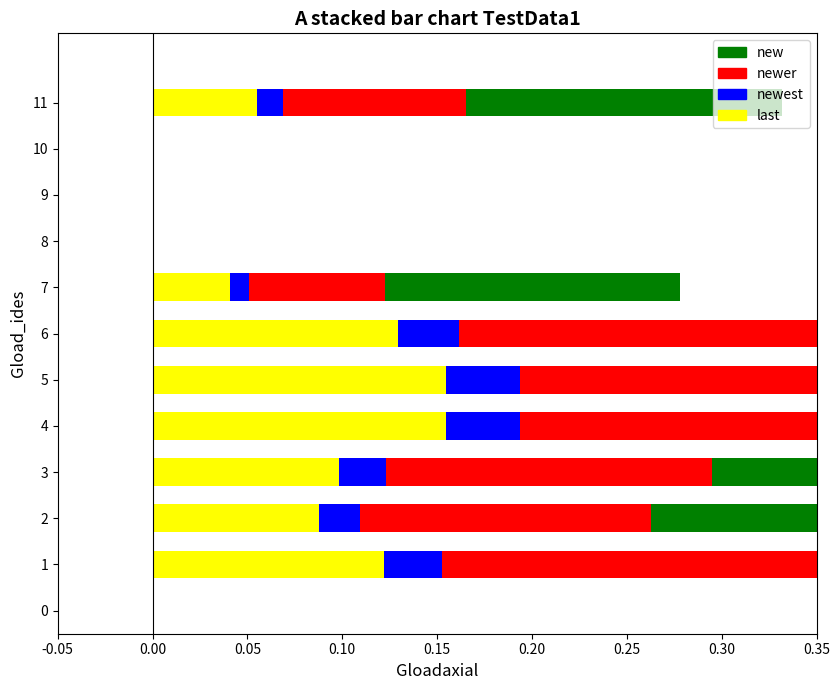

Rank the series at 6 from highest to lowest value.

new, newer, last, newest